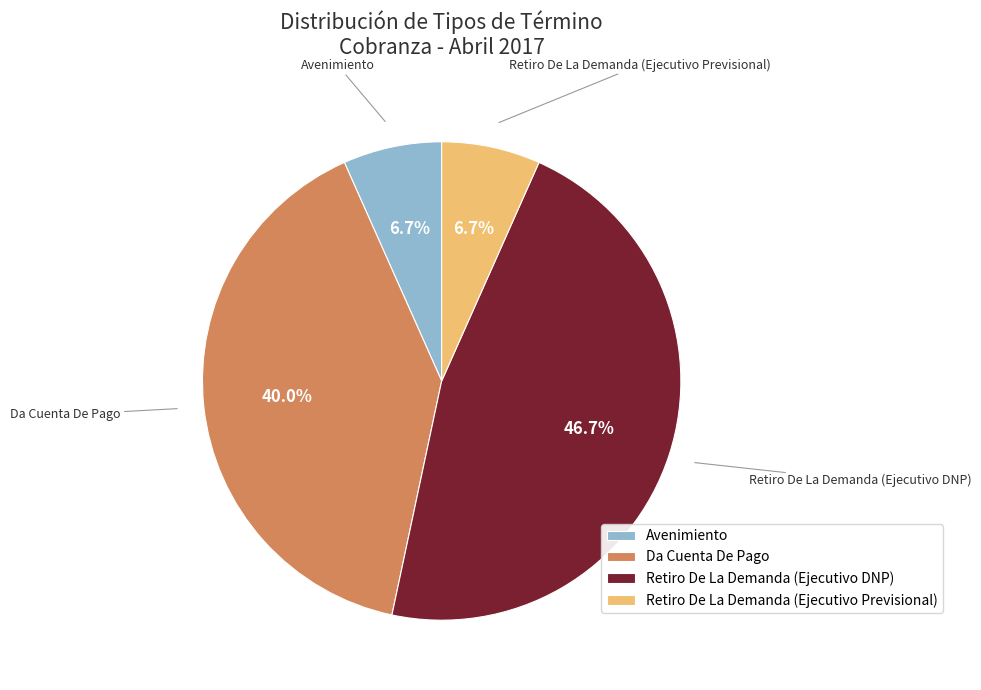

Which has a higher value, Retiro De La Demanda (Ejecutivo DNP) or Avenimiento?

Retiro De La Demanda (Ejecutivo DNP)